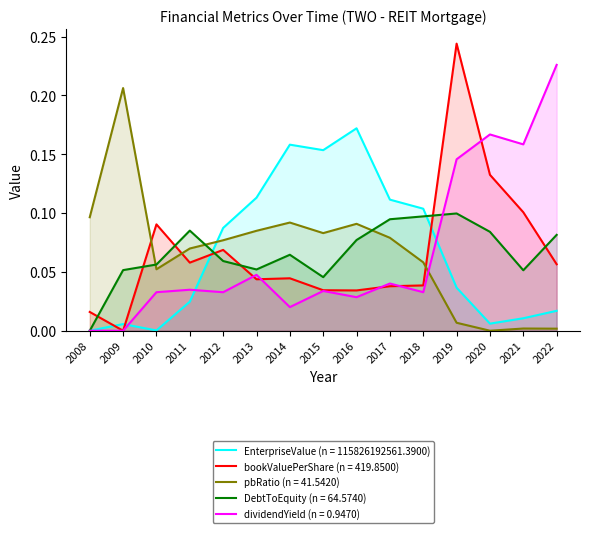

What are all the series names shown in the legend?

EnterpriseValue (n = 115826192561.3900), bookValuePerShare (n = 419.8500), pbRatio (n = 41.5420), DebtToEquity (n = 64.5740), dividendYield (n = 0.9470)